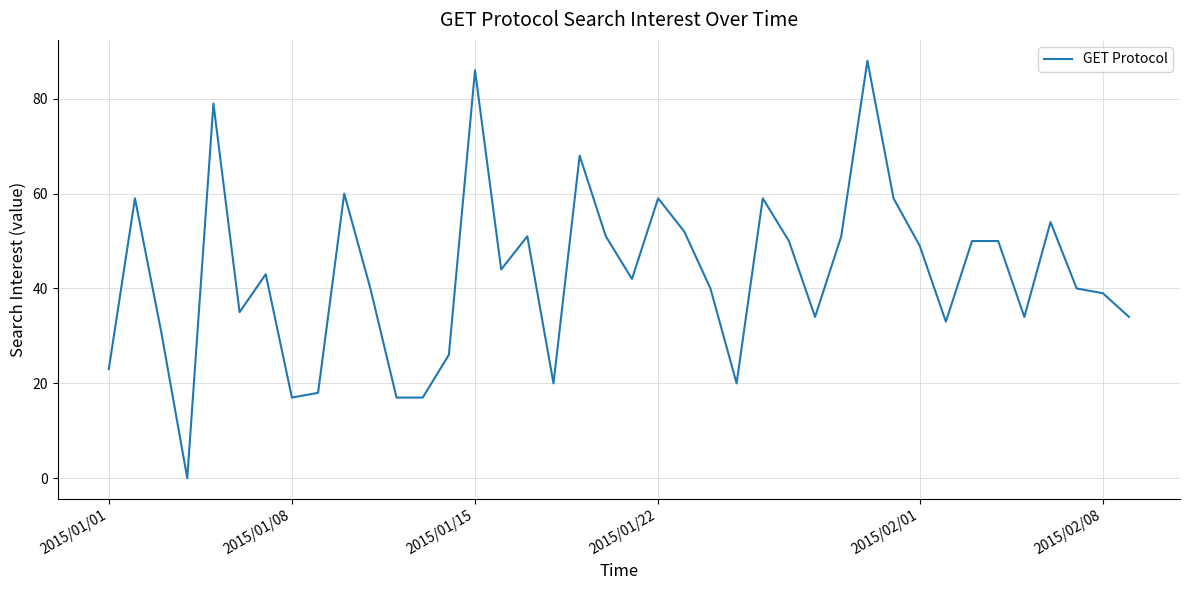

What is the maximum value shown in the chart?

88